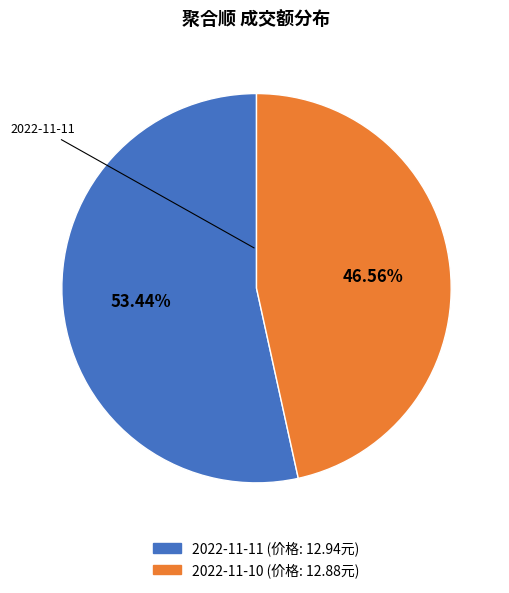

Is there any slice that represents more than half of the pie?

Yes